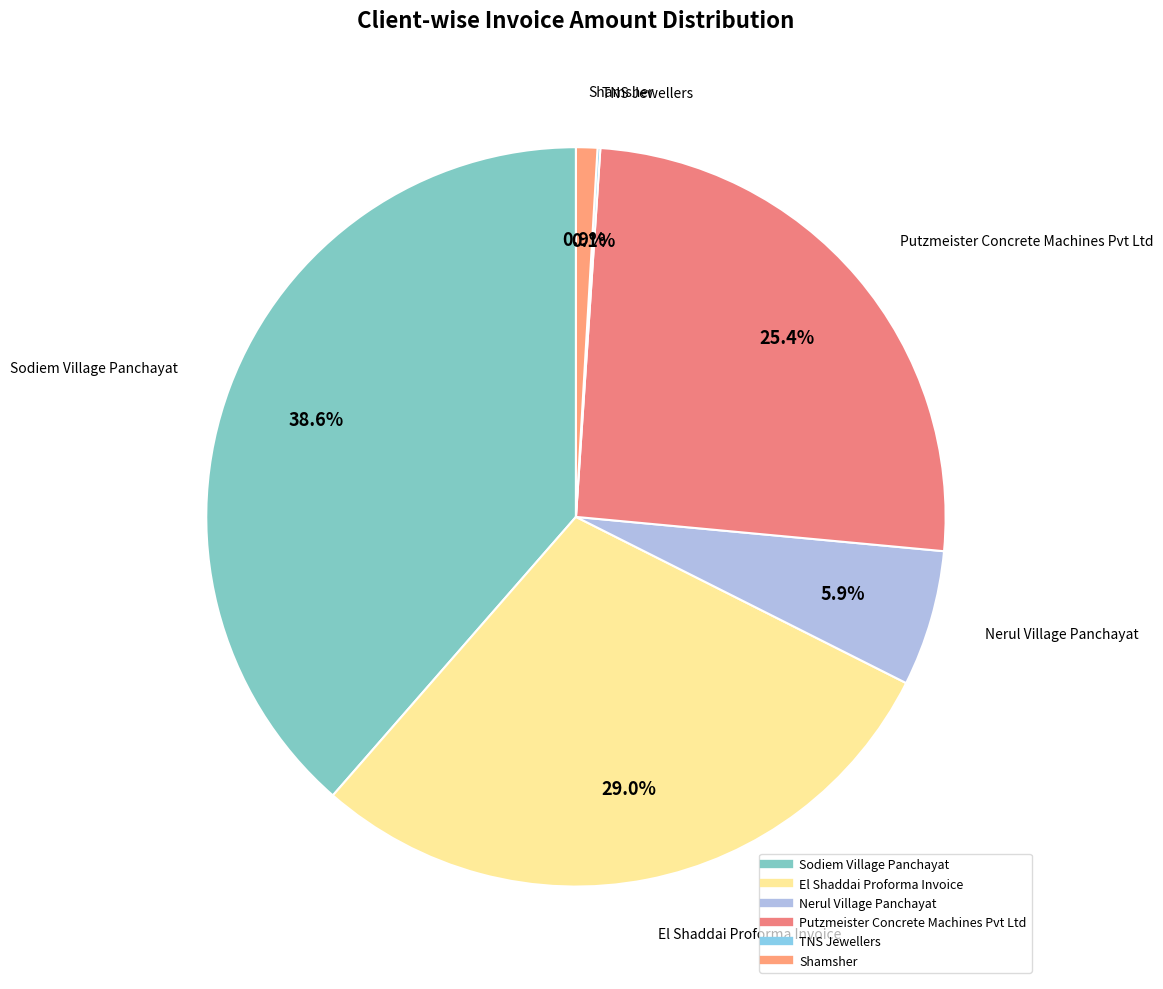

Which has a higher value, Putzmeister Concrete Machines Pvt Ltd or Shamsher?

Putzmeister Concrete Machines Pvt Ltd